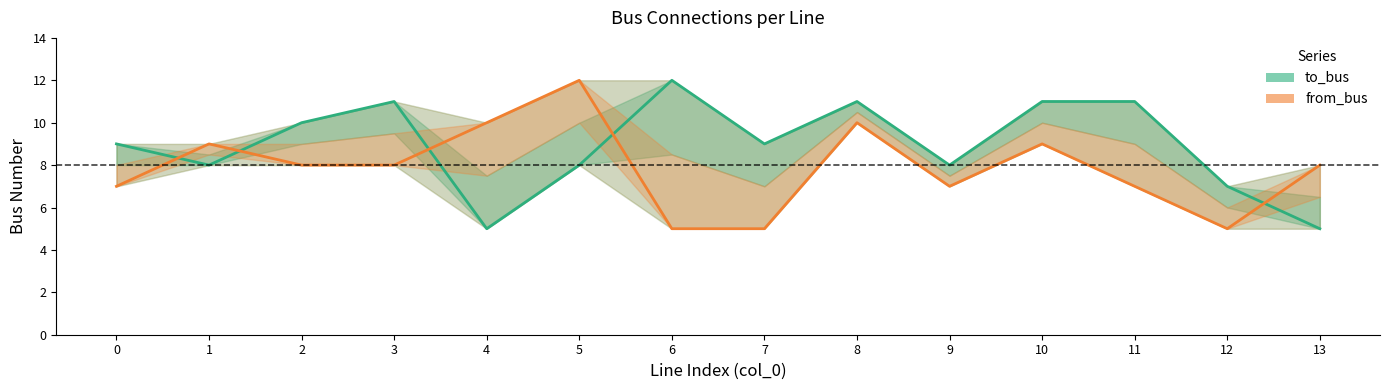

Reading left to right, list all the values displayed in this chart.

to_bus: 9	8	10	11	5	8	12	9	11	8	11	11	7	5
from_bus: 7	9	8	8	10	12	5	5	10	7	9	7	5	8